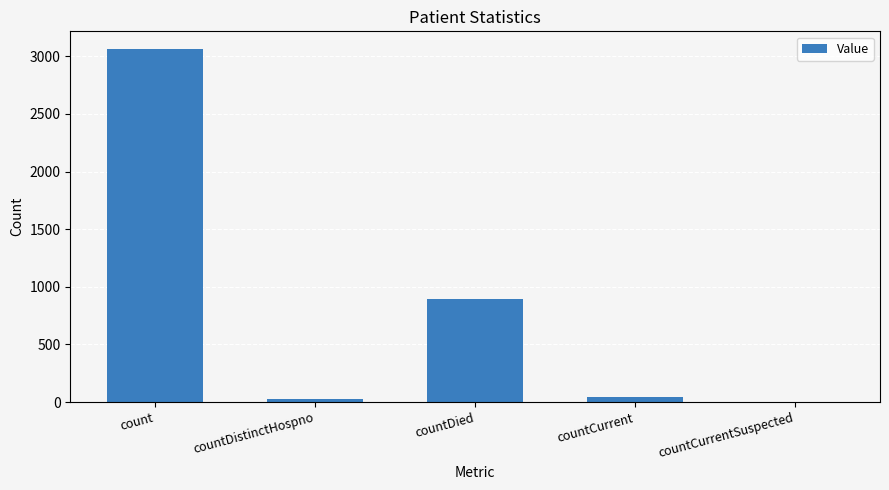

The chart shows a value of 892 at countDied. True or false?

True